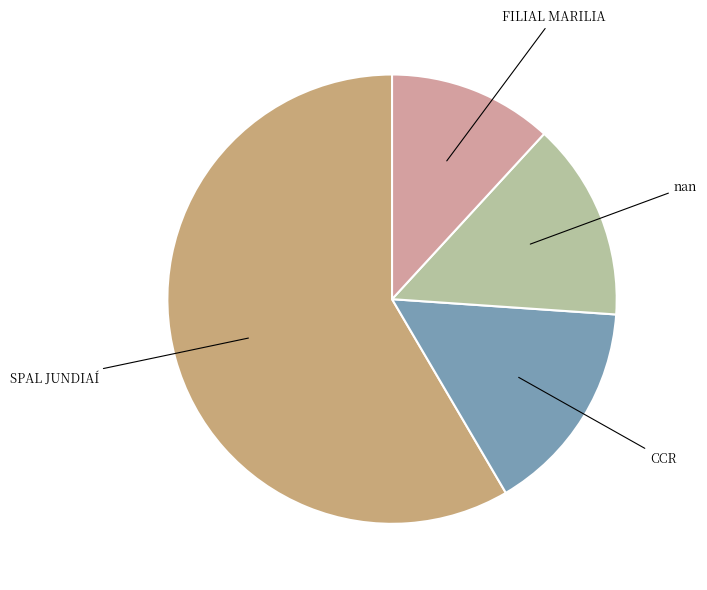

Does any single category account for the majority?

Yes